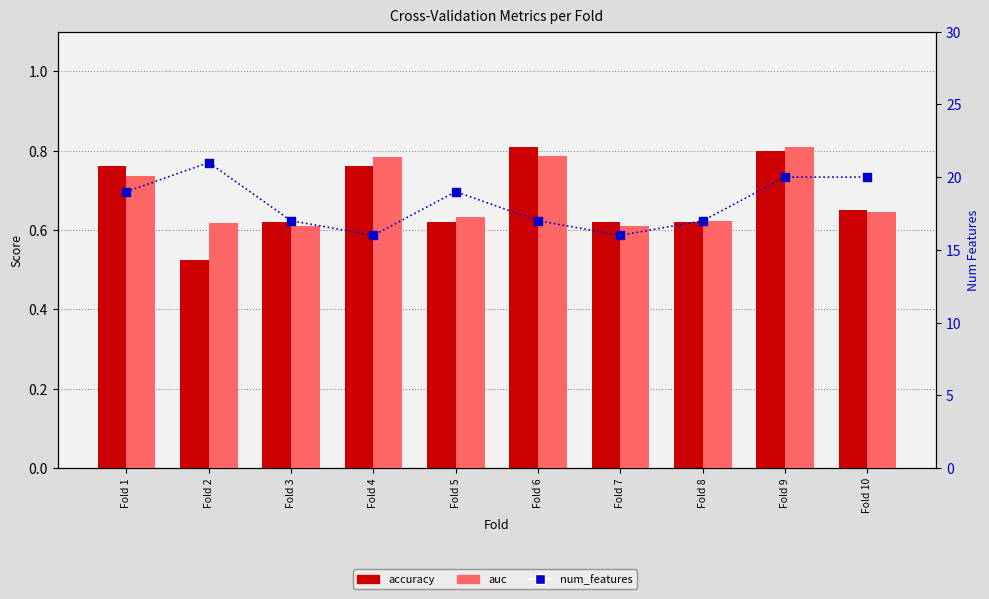

What are all the series names shown in the legend?

accuracy, auc, num_features